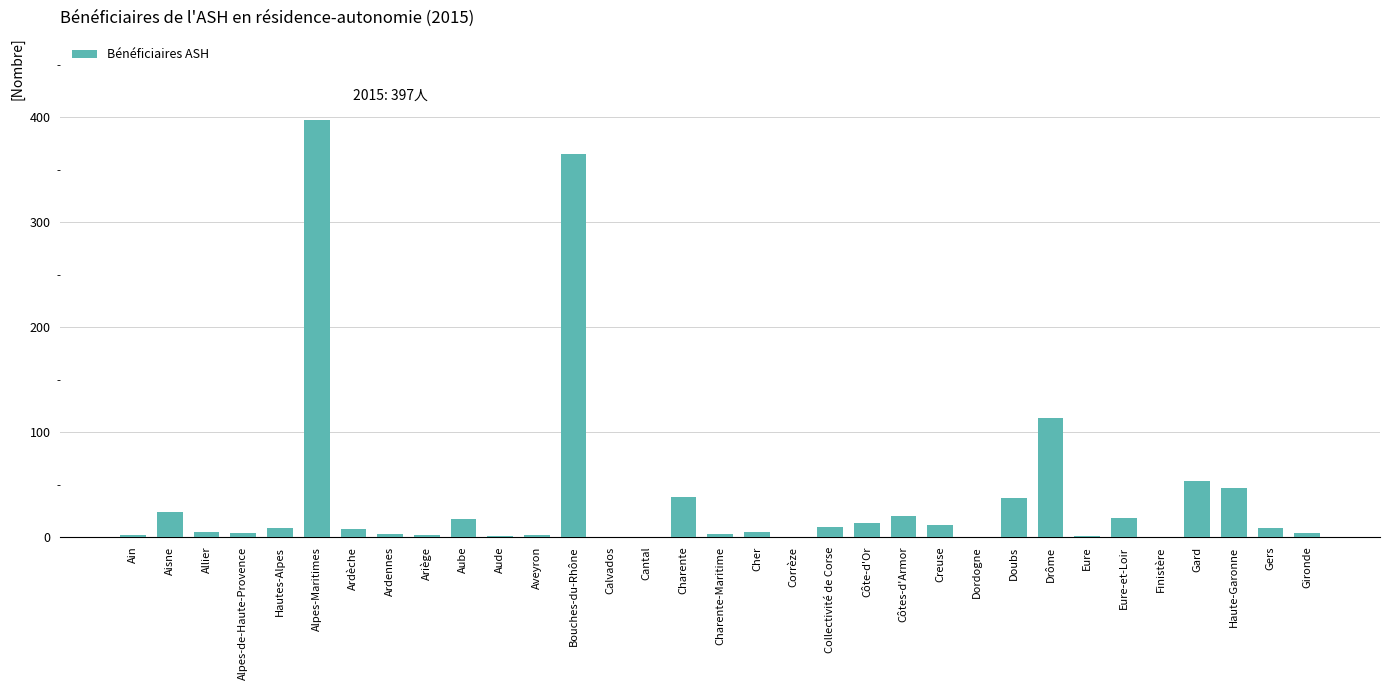

Which has a higher value, Alpes-de-Haute-Provence or Côtes-d'Armor?

Côtes-d'Armor